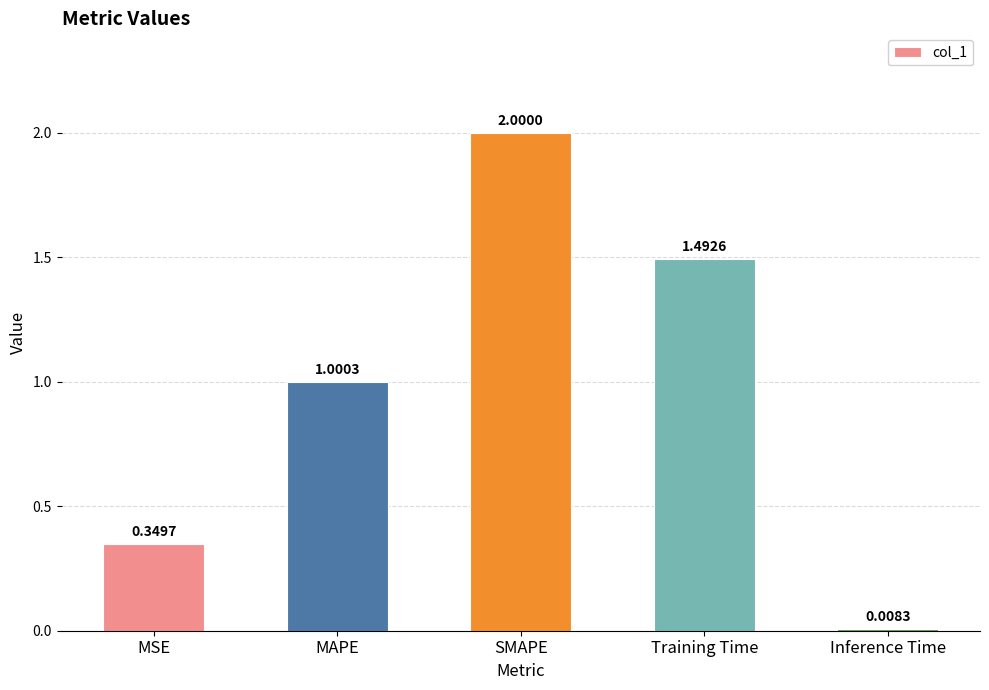

The value at SMAPE is 2.0. True or false?

True